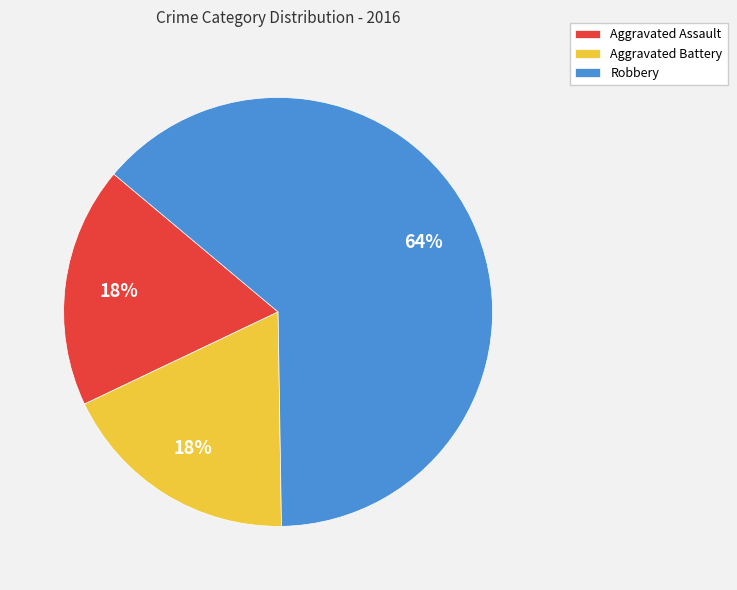

How many segments does this pie chart have?

3